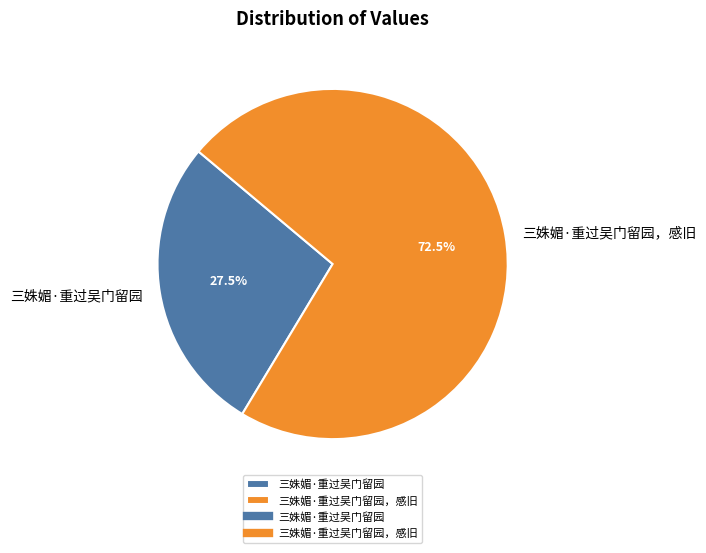

Which category accounts for the majority?

三姝媚·重过吴门留园，感旧